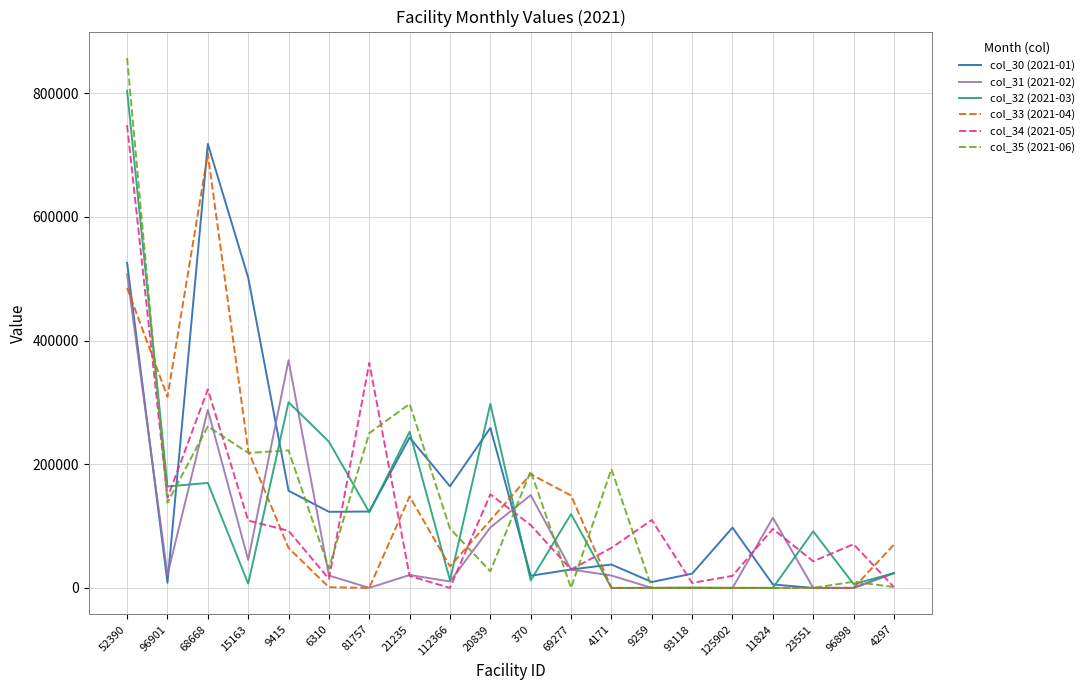

Between which two adjacent categories do col_32 (2021-03) and col_35 (2021-06) first intersect?

52390 and 96901